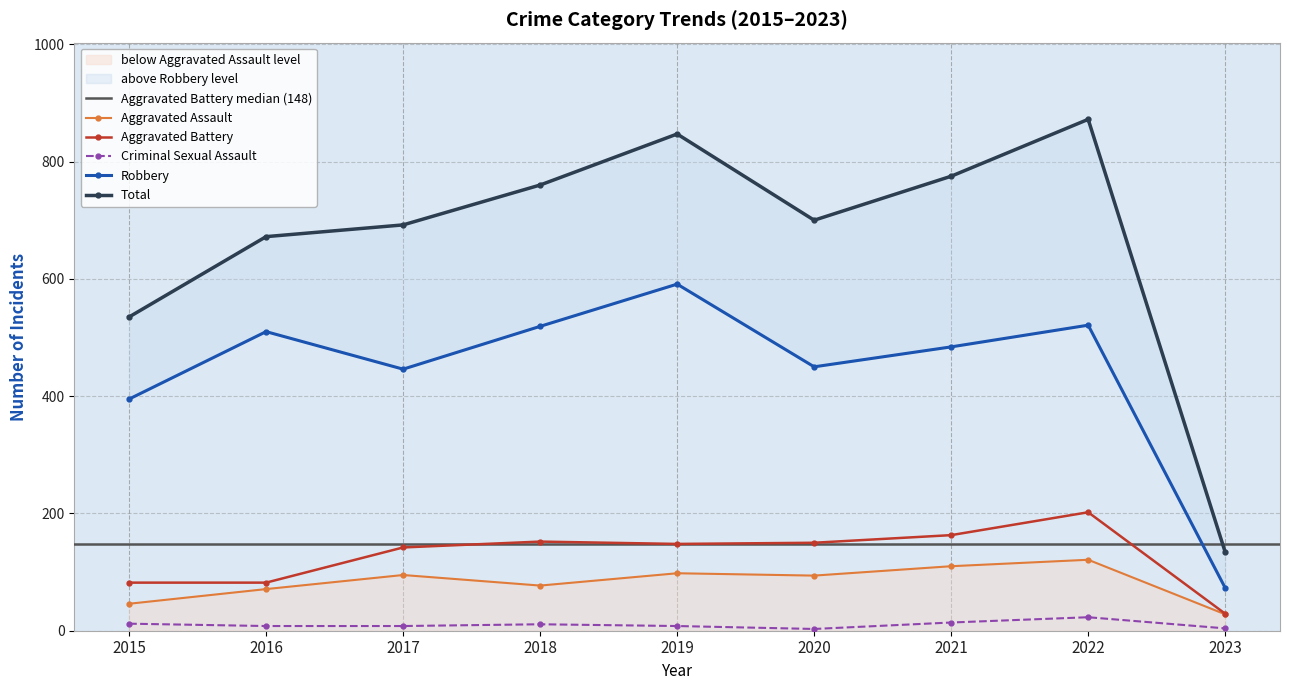

What is the difference between the highest and lowest values at 2022?

849